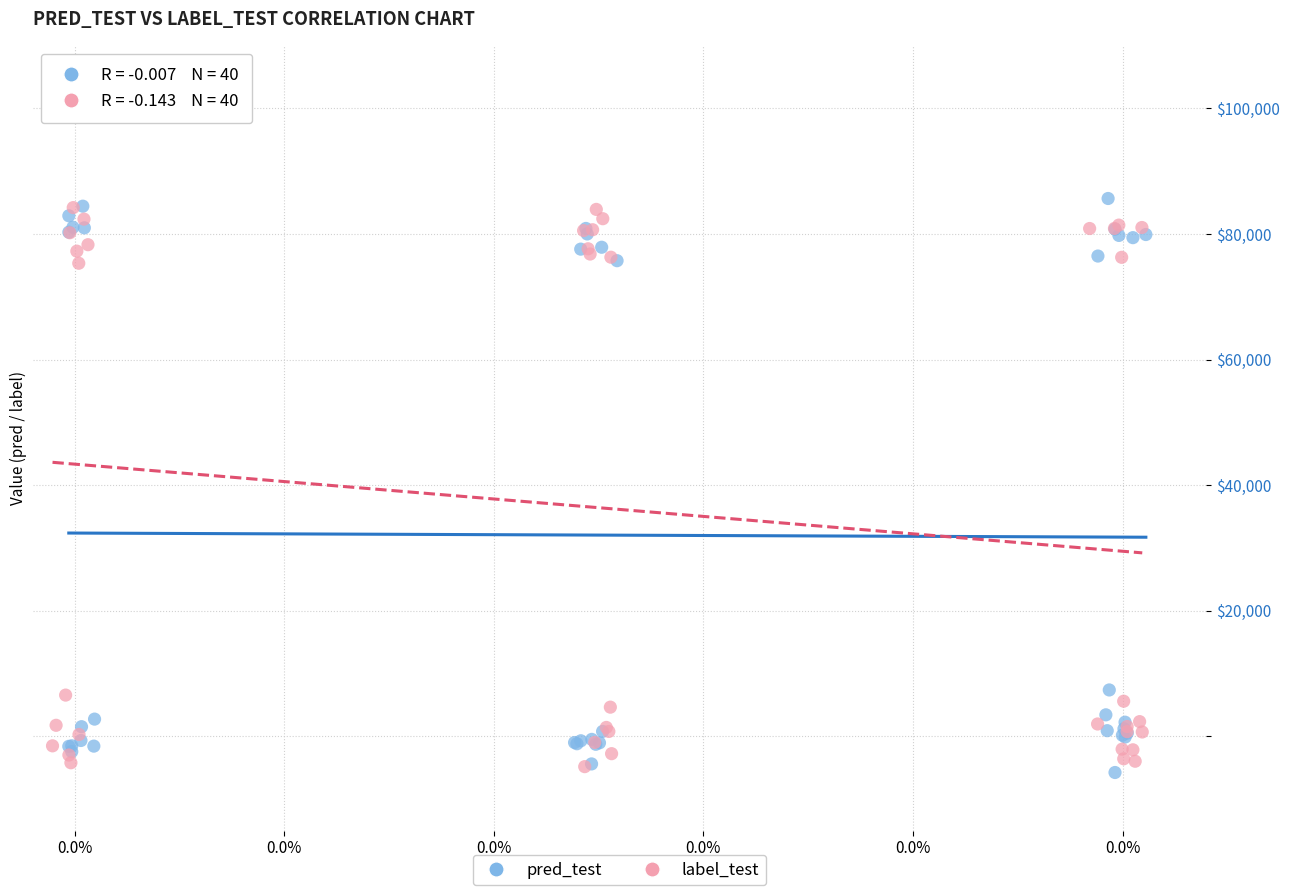

What are all the series names shown in the legend?

pred_test, label_test